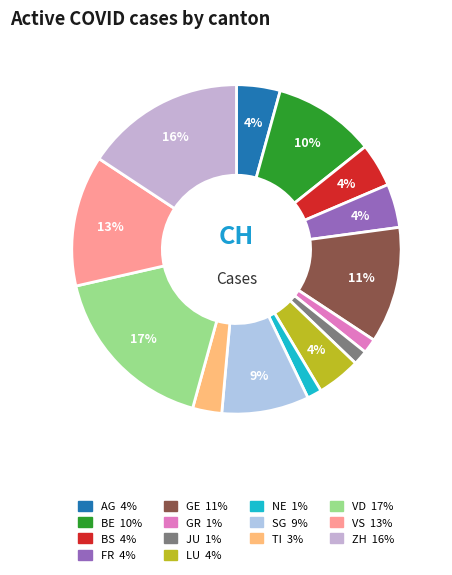

How many slices are in this pie chart?

14